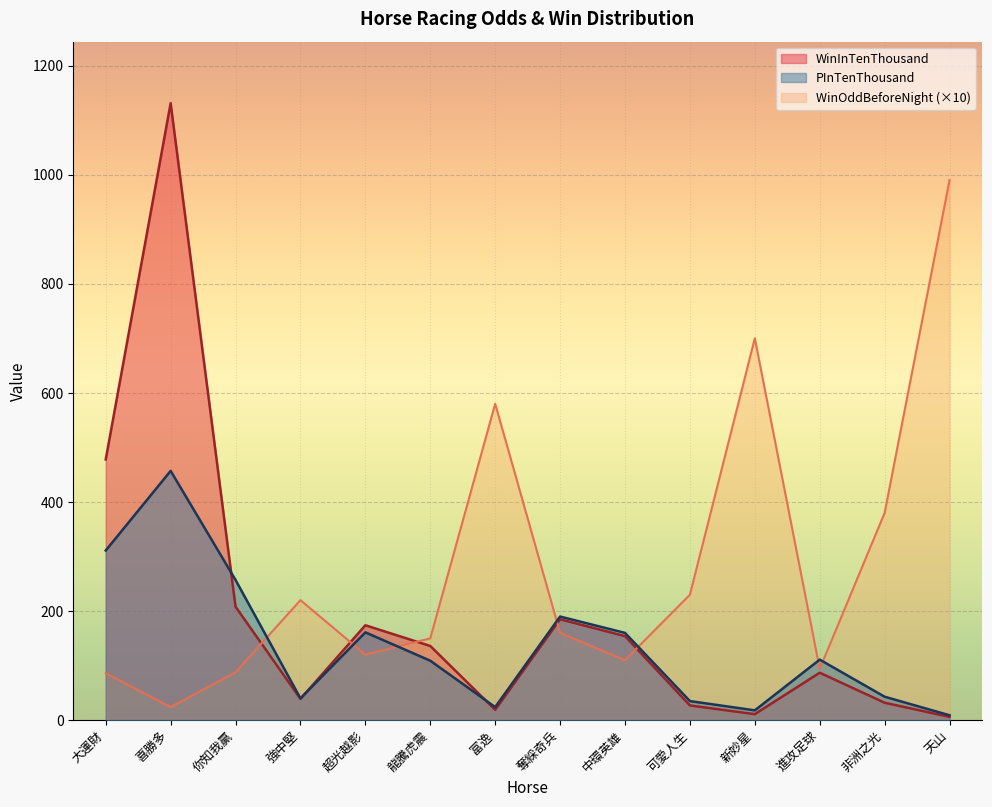

Reading left to right, extract all data points from this chart.

WinOddBeforeNight: 大運財=86	喜勝多=24	你知我贏=88	強中堅=220	超光越影=120	龍騰虎震=150	富逸=580	奪綵奇兵=160	中環英雄=110	可愛人生=230	新妙星=700	進攻足球=94	非洲之光=380	天山=990
WinInTenThousand: 大運財=478	喜勝多=1131	你知我贏=208	強中堅=39	超光越影=174	龍騰虎震=136	富逸=19	奪綵奇兵=185	中環英雄=154	可愛人生=27	新妙星=11	進攻足球=87	非洲之光=32	天山=6
PInTenThousand: 大運財=311	喜勝多=457	你知我贏=257	強中堅=40	超光越影=161	龍騰虎震=109	富逸=24	奪綵奇兵=190	中環英雄=160	可愛人生=35	新妙星=18	進攻足球=111	非洲之光=43	天山=9